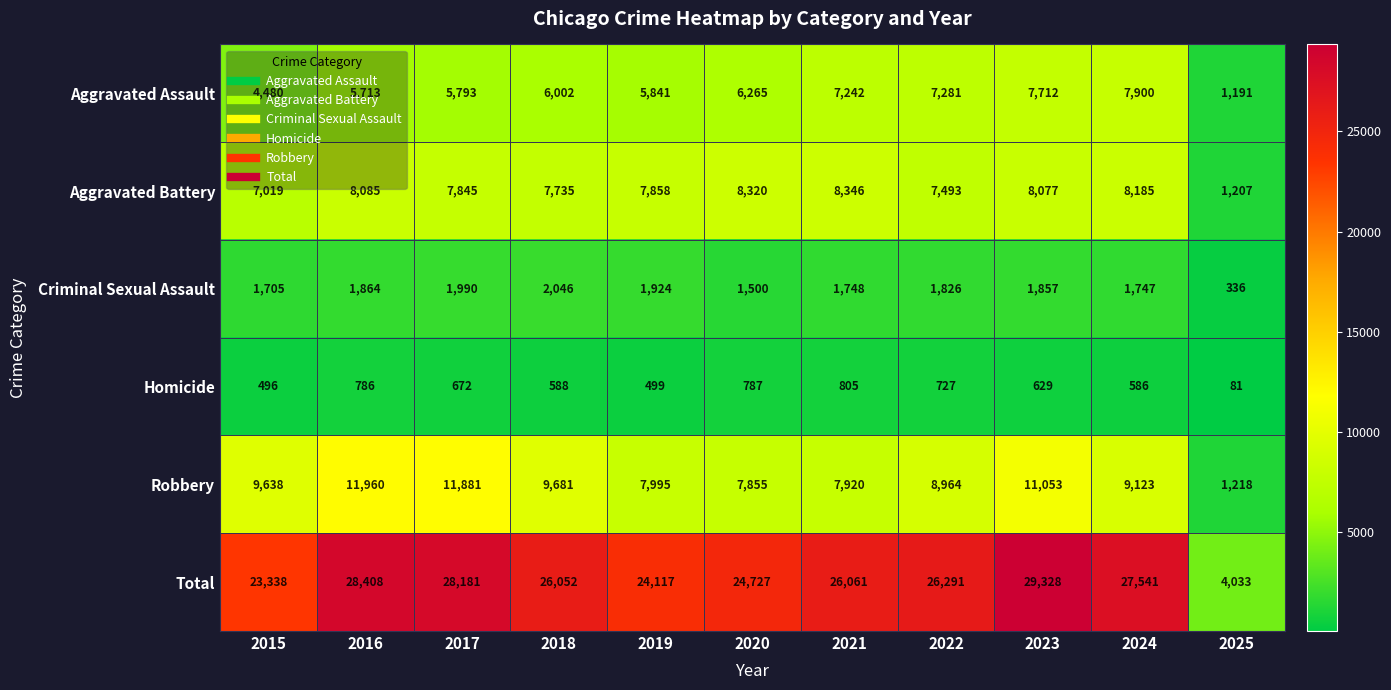

List the labels in order of Robbery value, largest first.

2016, 2017, 2023, 2018, 2015, 2024, 2022, 2019, 2021, 2020, 2025